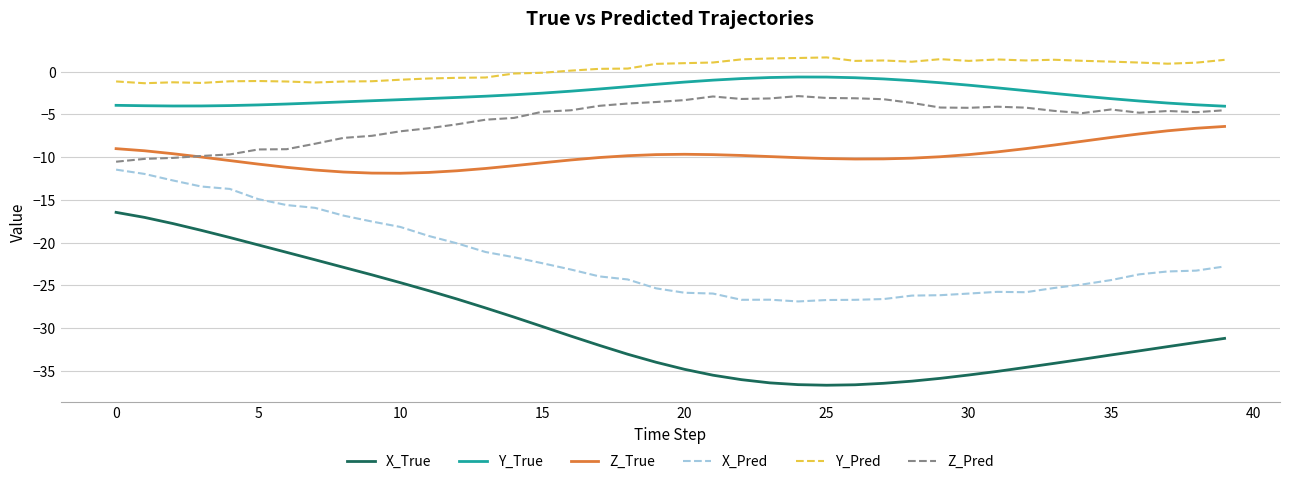

True or false: Y_True and Y_Pred intersect in this chart.

False